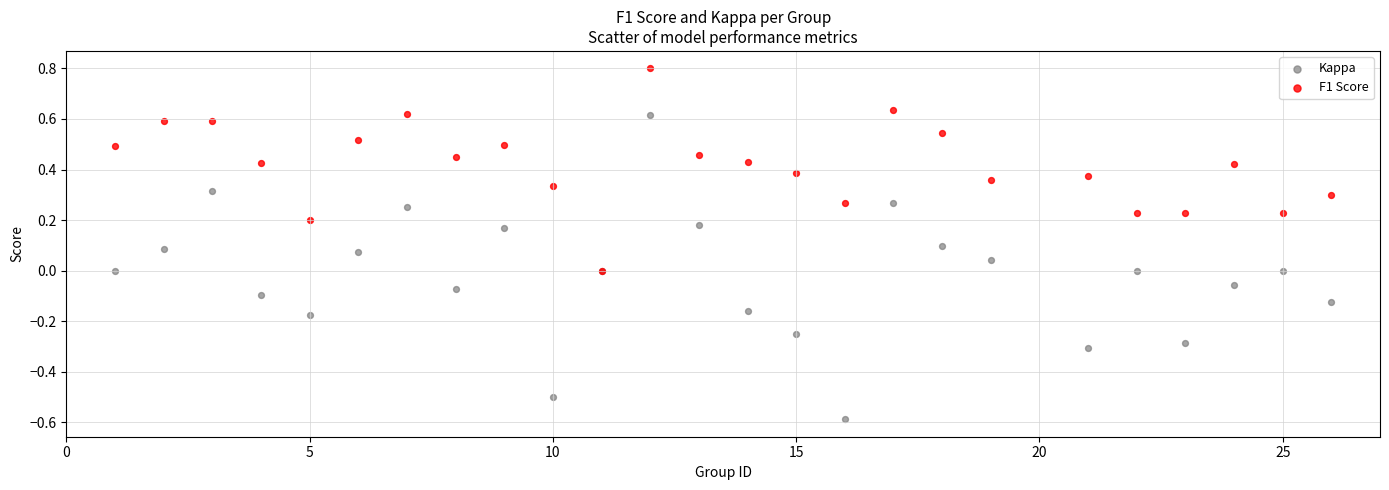

What are all the series names shown in the legend?

Kappa, F1 Score